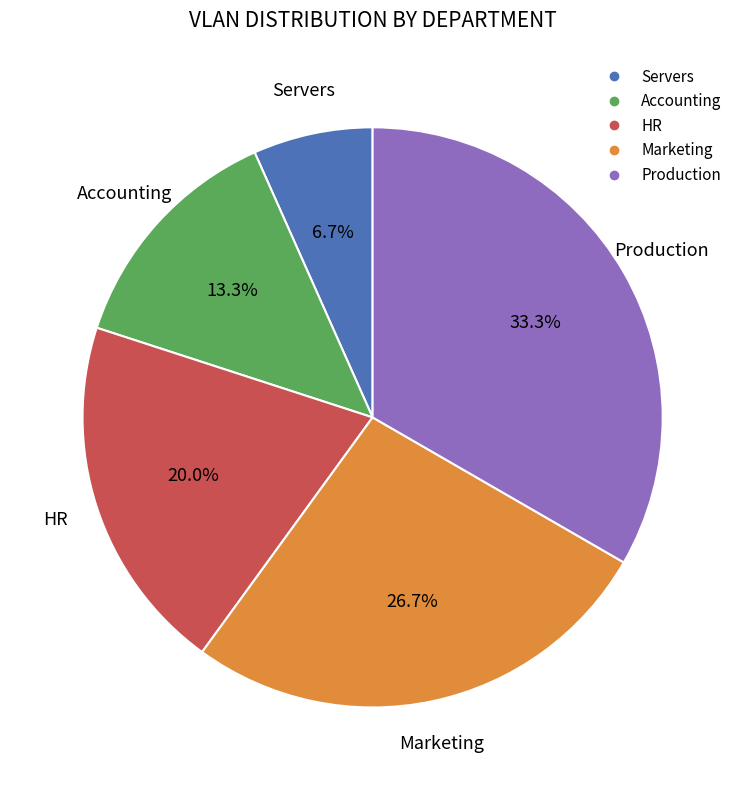

What percentage is the Accounting slice, to the nearest percent?

13%